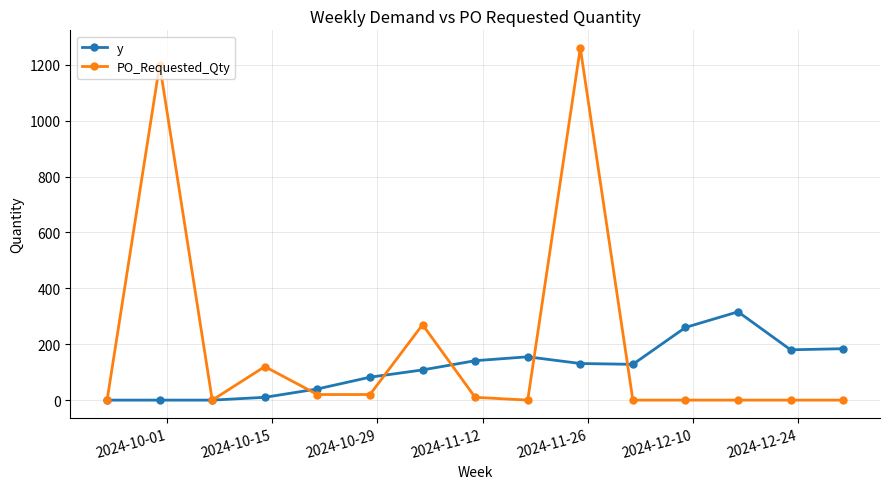

List the series in order of their overall mean, lowest first.

y, PO_Requested_Qty